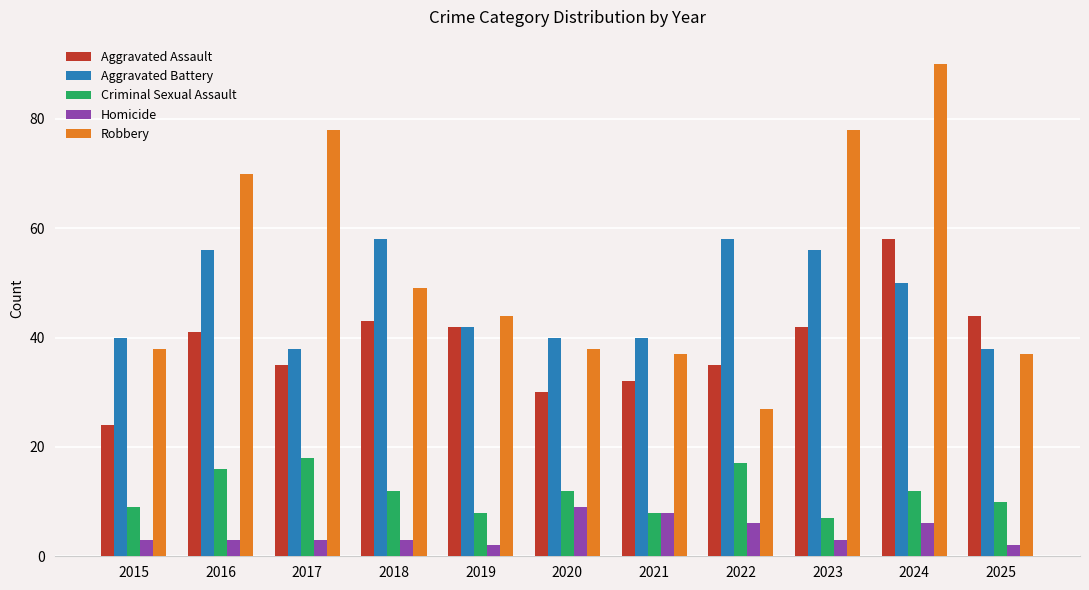

What is the value of the Criminal Sexual Assault bar at the 1st from the left?

9